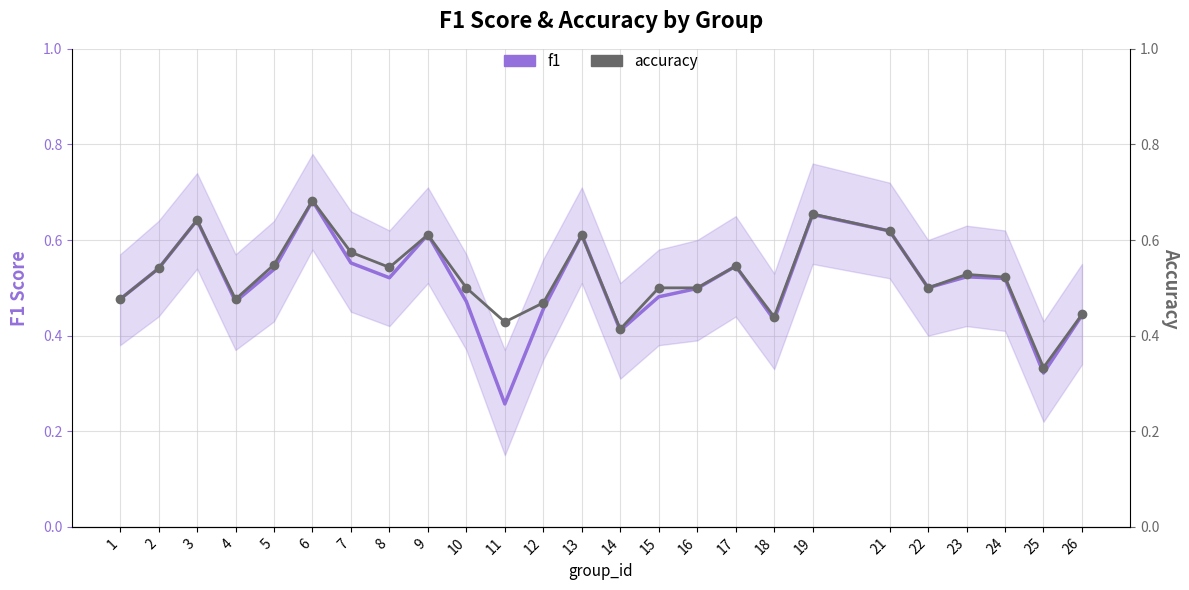

Where do accuracy and f1 first cross each other?

8 and 9